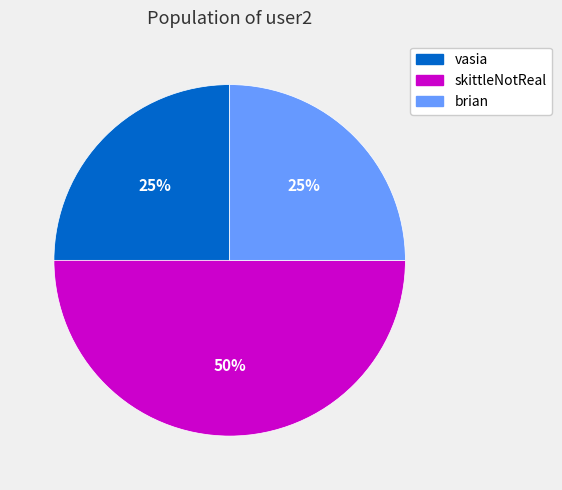

Count the number of slices in the pie.

3